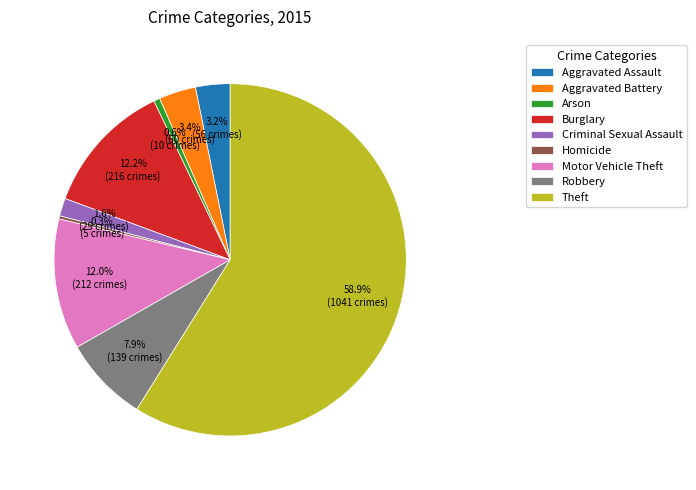

To the nearest percent, what is the combined percentage of Aggravated Assault and Arson?

4%